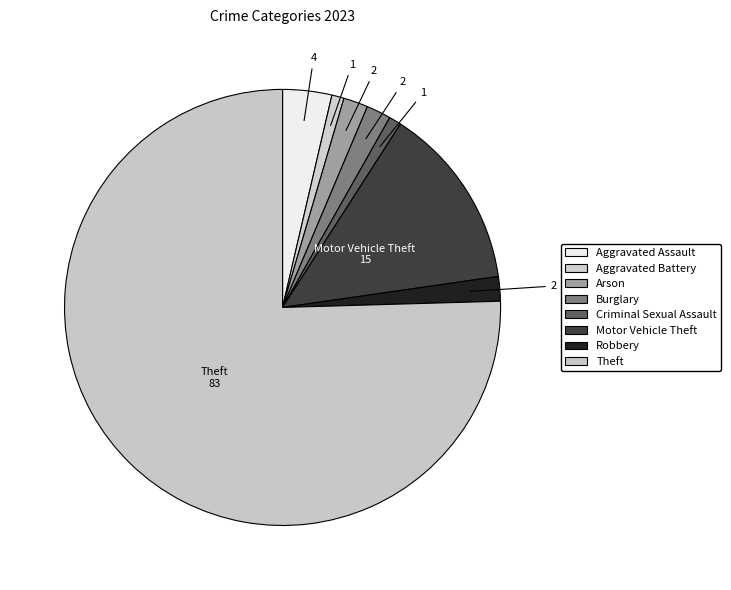

How many segments does this pie chart have?

8